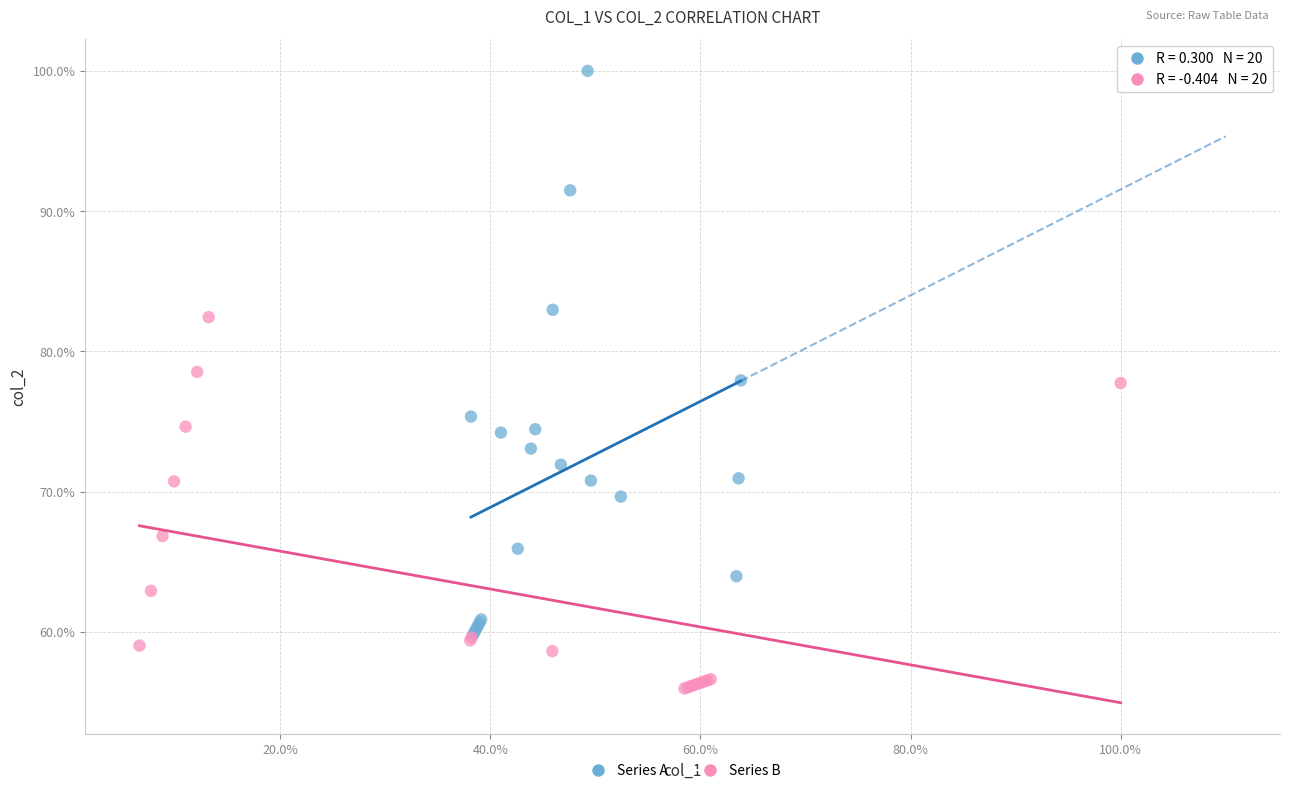

Which series has the largest Y range (max minus min)?

Series A